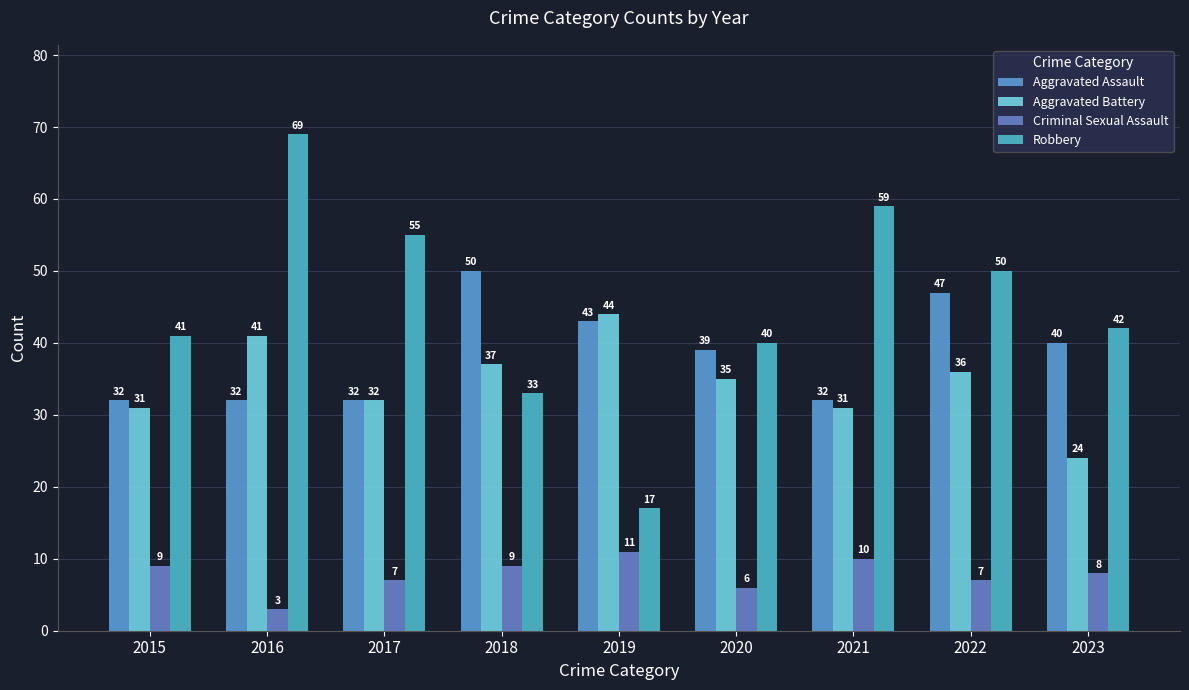

List the labels in order of Robbery value, smallest first.

2019, 2018, 2020, 2015, 2023, 2022, 2017, 2021, 2016